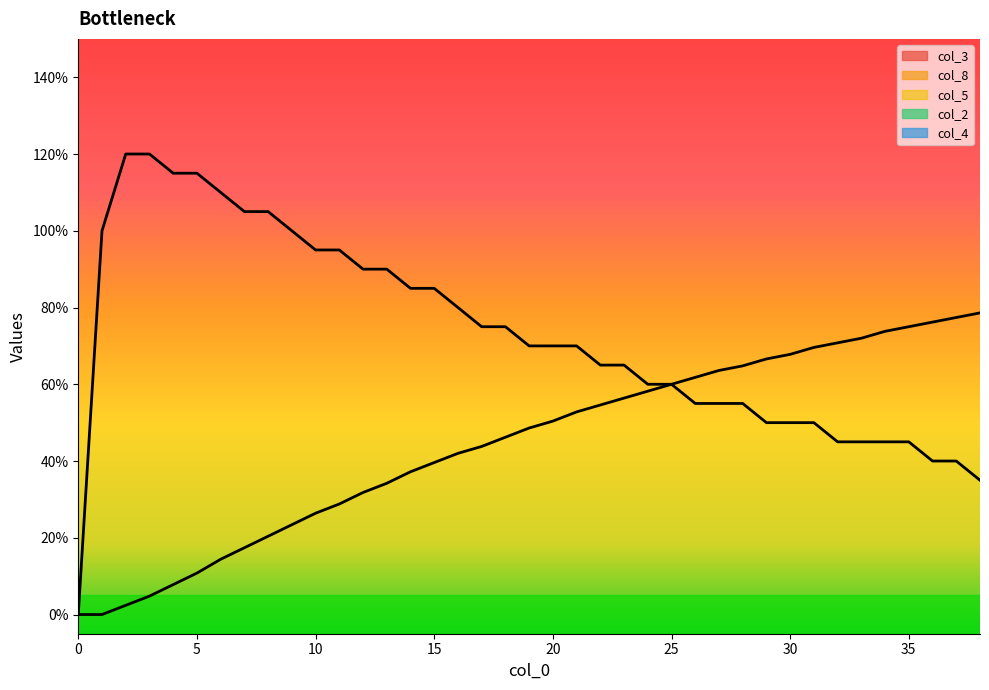

True or false: col_2 and col_8 intersect in this chart.

True